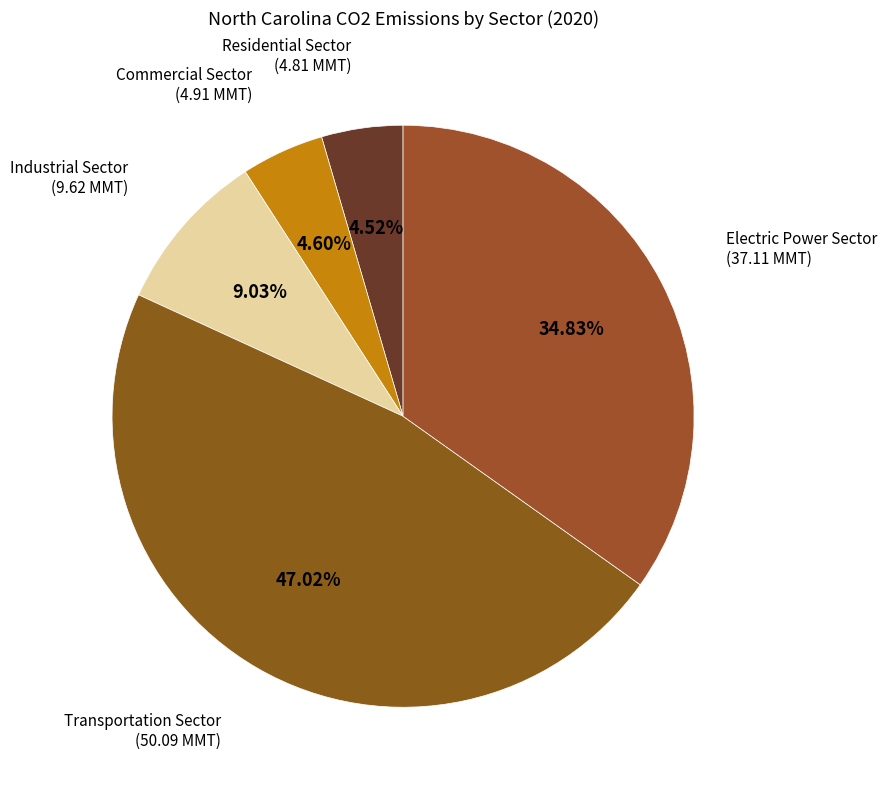

Which category has the biggest portion of the pie?

Transportation Sector